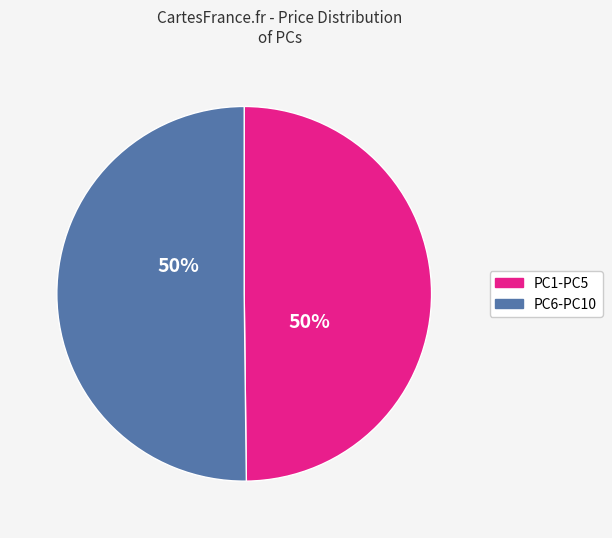

Combined, do PC6-PC10 and PC1-PC5 account for over 50%?

Yes